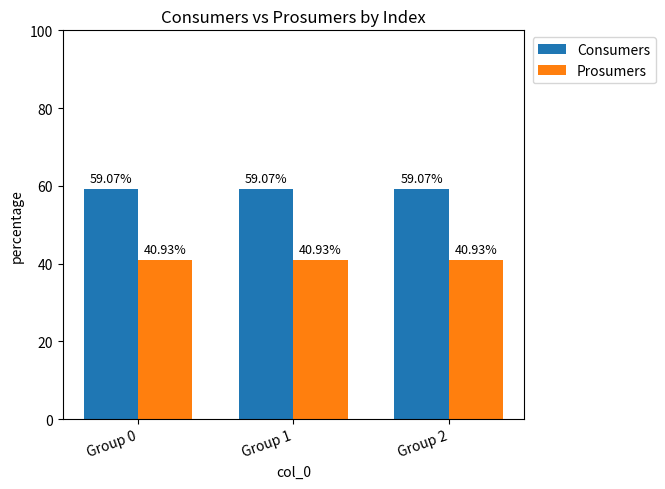

What is the sum of all Consumers values?

177.2